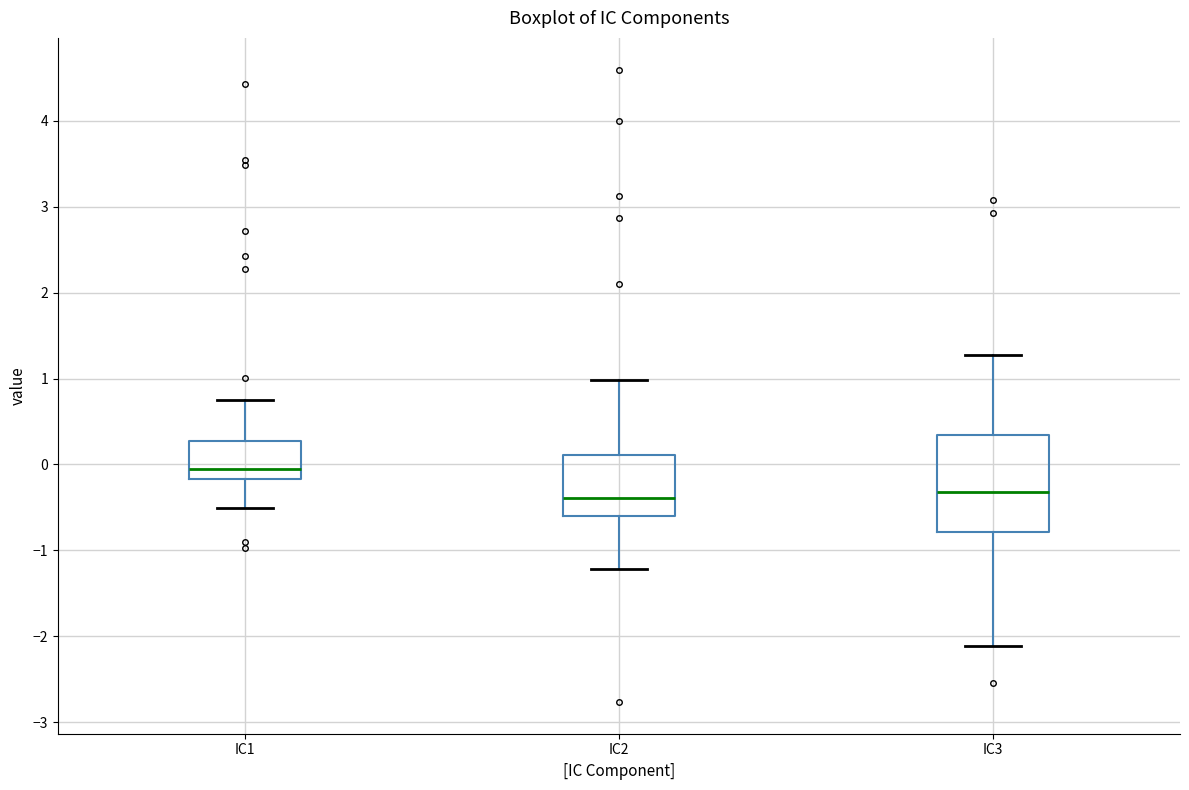

Where does the lower whisker of the box for IC2 end on the y-axis? The values are not printed on the chart, so give them approximately, as read against the axis.

-1.2